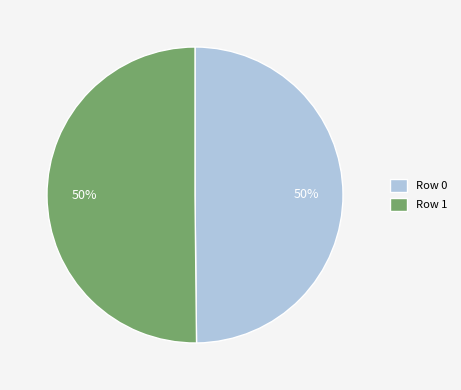

How many segments does this pie chart have?

2